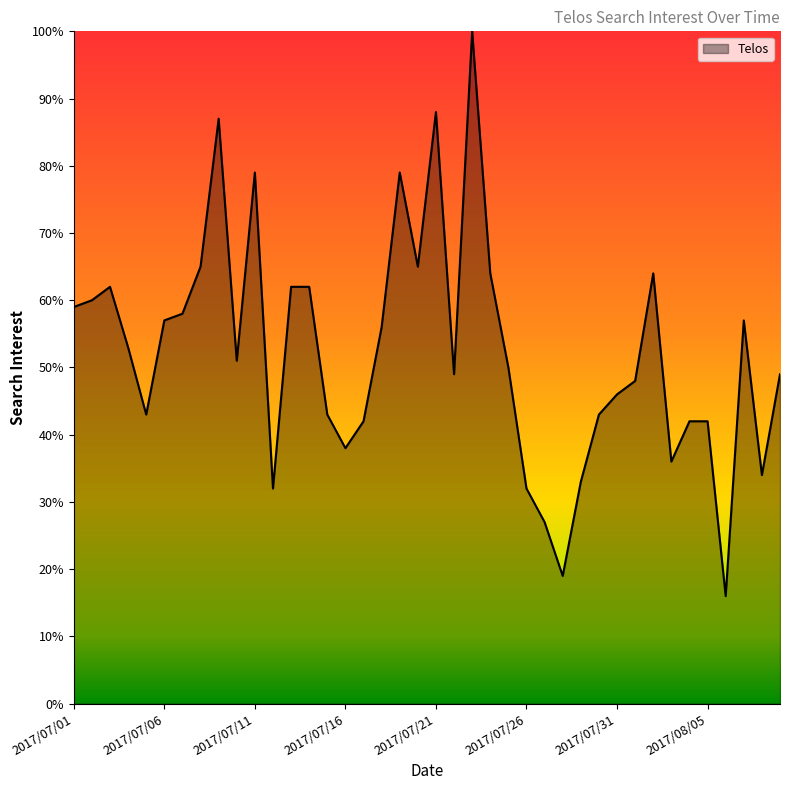

What is the greatest value displayed?

100